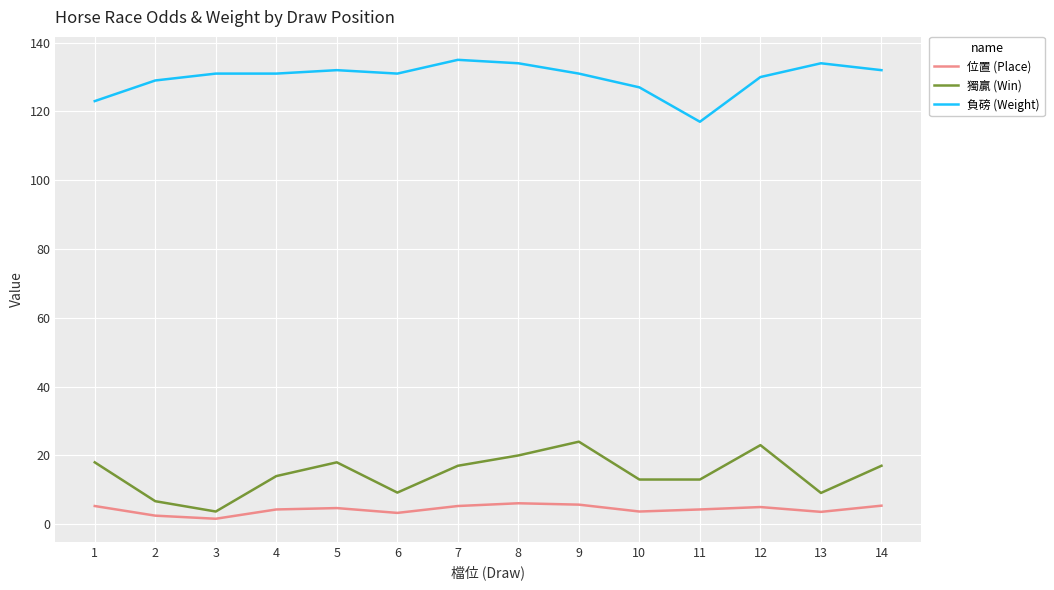

What are all the series names shown in the legend?

位置 (Place), 獨贏 (Win), 負磅 (Weight)